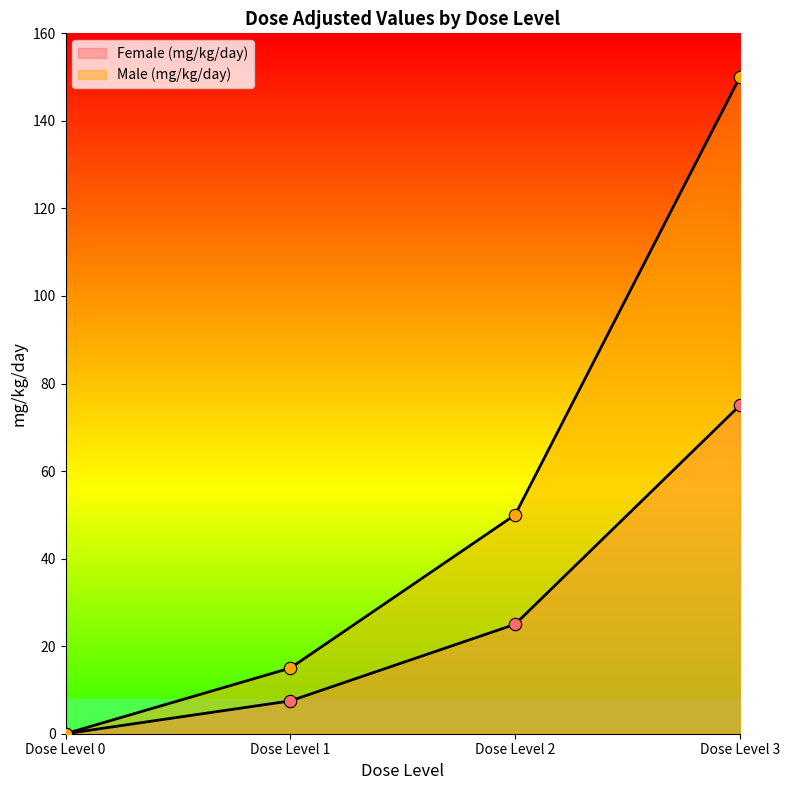

What are all the series names shown in the legend?

Female (mg/kg/day), Male (mg/kg/day)